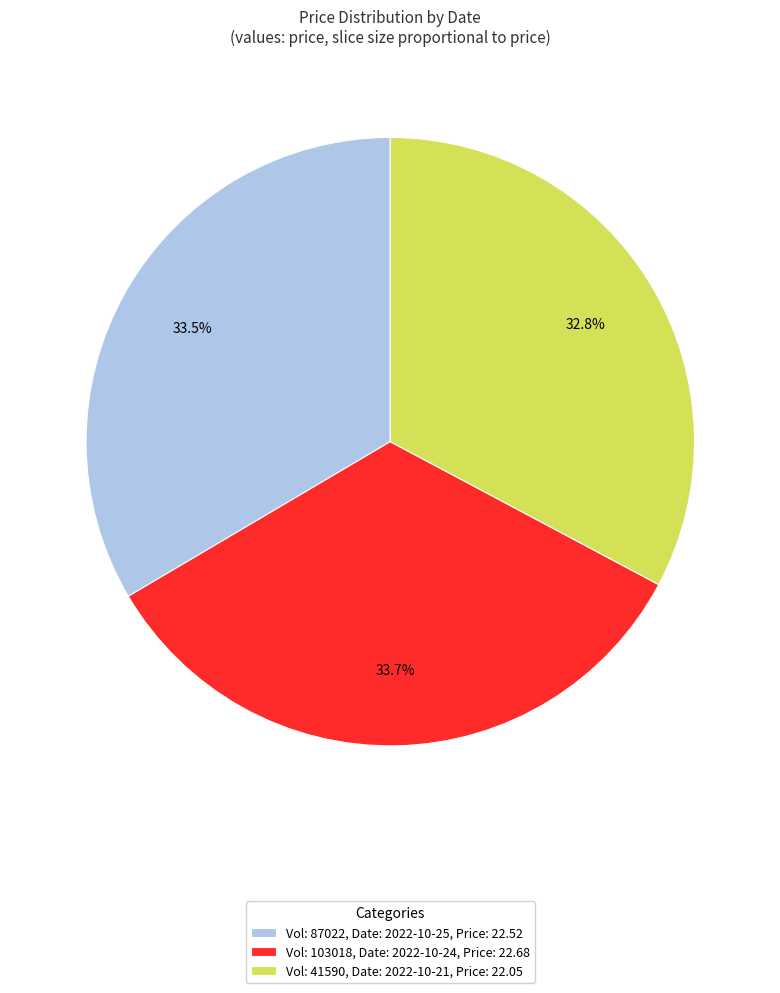

Is there any slice that represents more than half of the pie?

No